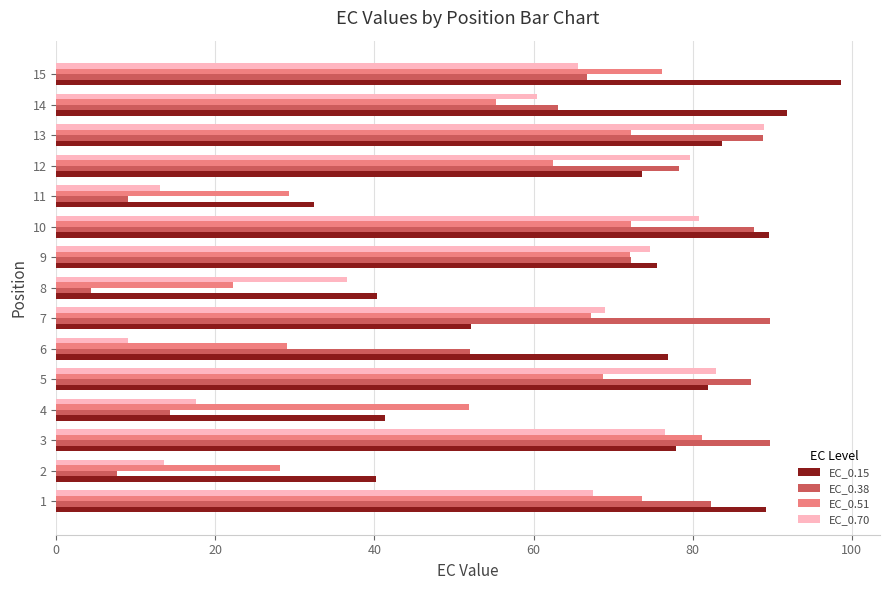

What is the sum of all EC_0.51 values?

861.9